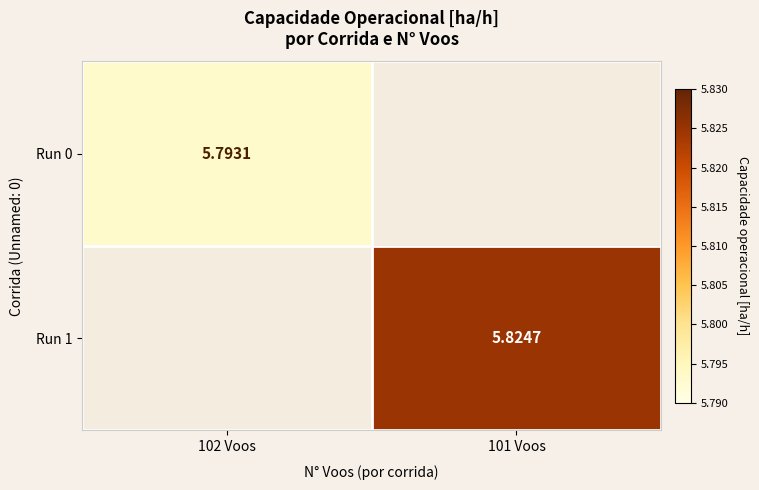

True or false: Run 1 has a value of 9.3 at 101 Voos.

False